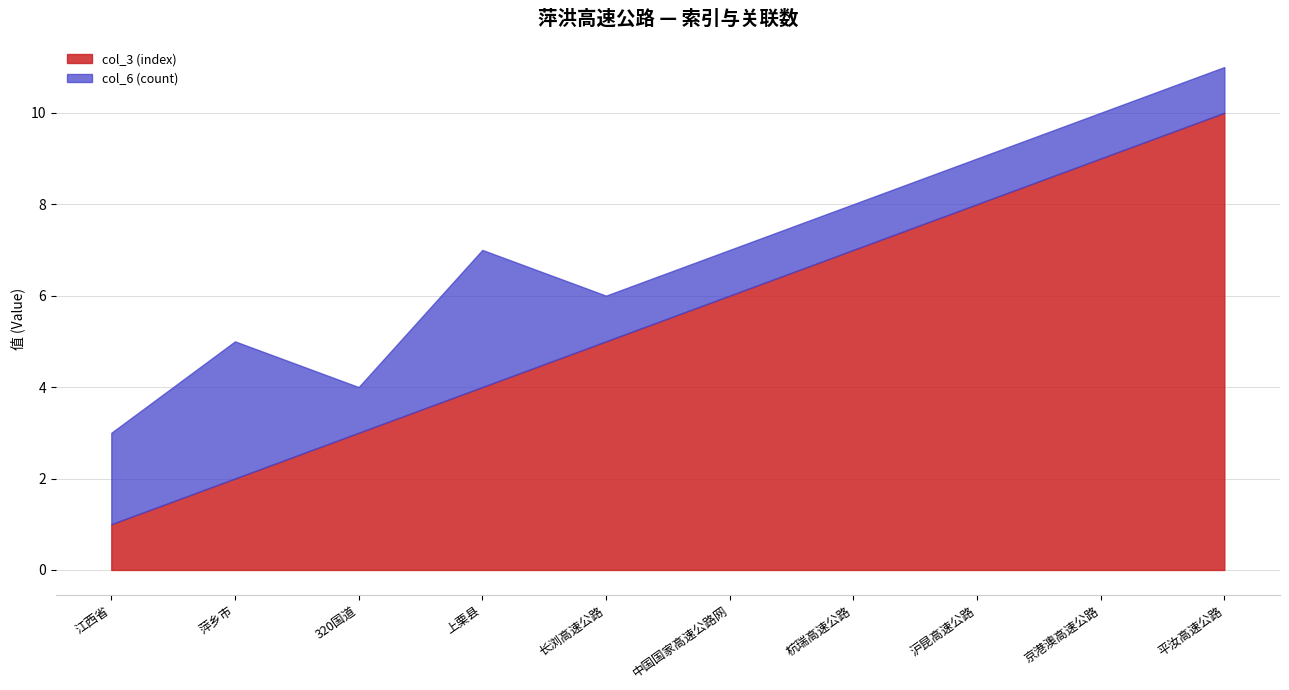

How many distinct data groups are displayed?

2